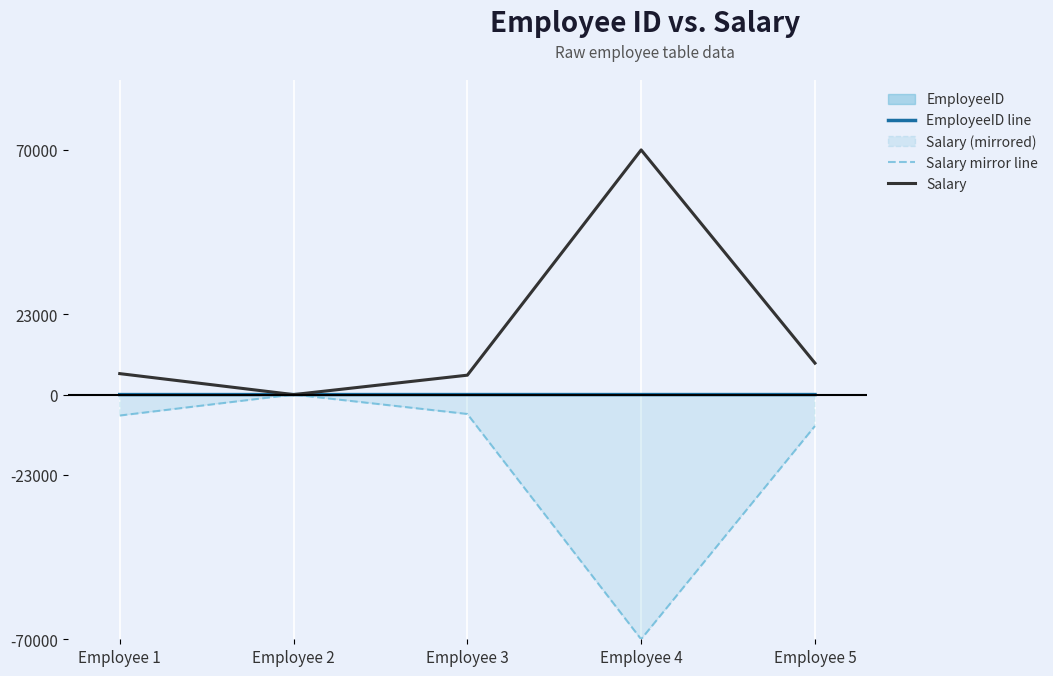

What is the greatest value displayed?

70000